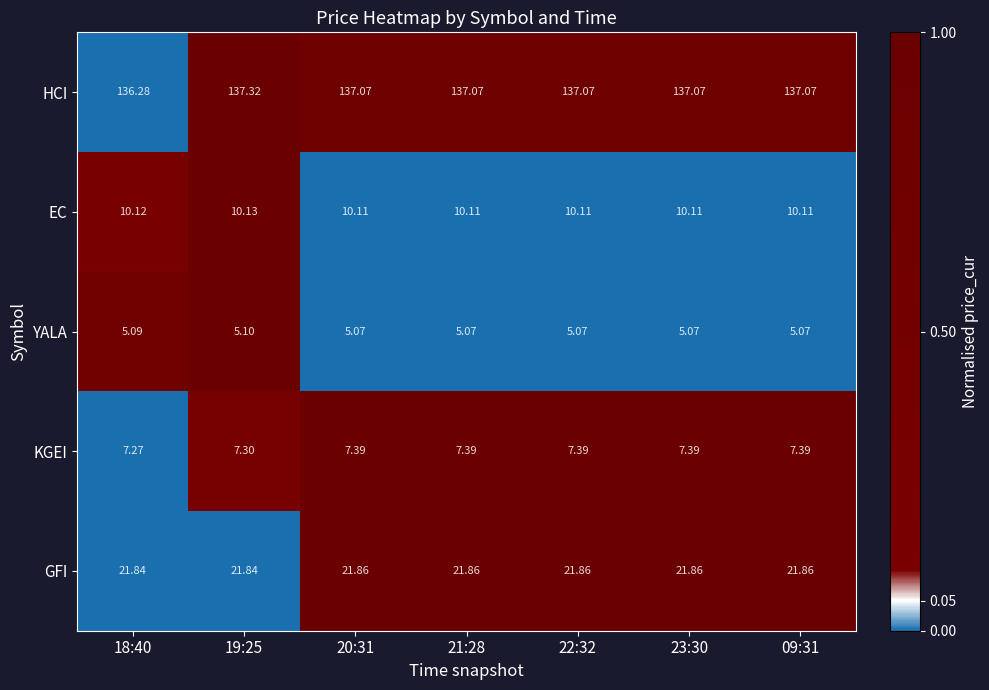

At 09:31, list the series in order from largest to smallest.

HCI, GFI, EC, KGEI, YALA